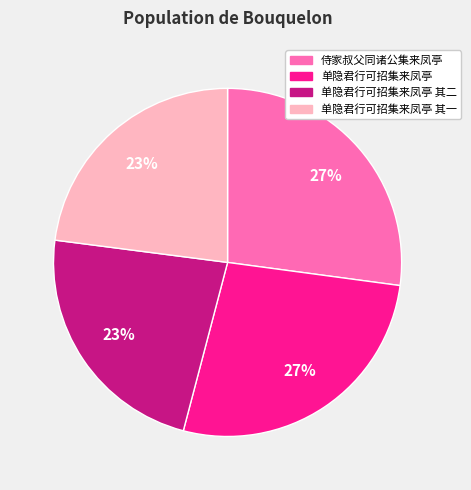

Does any single category account for the majority?

No